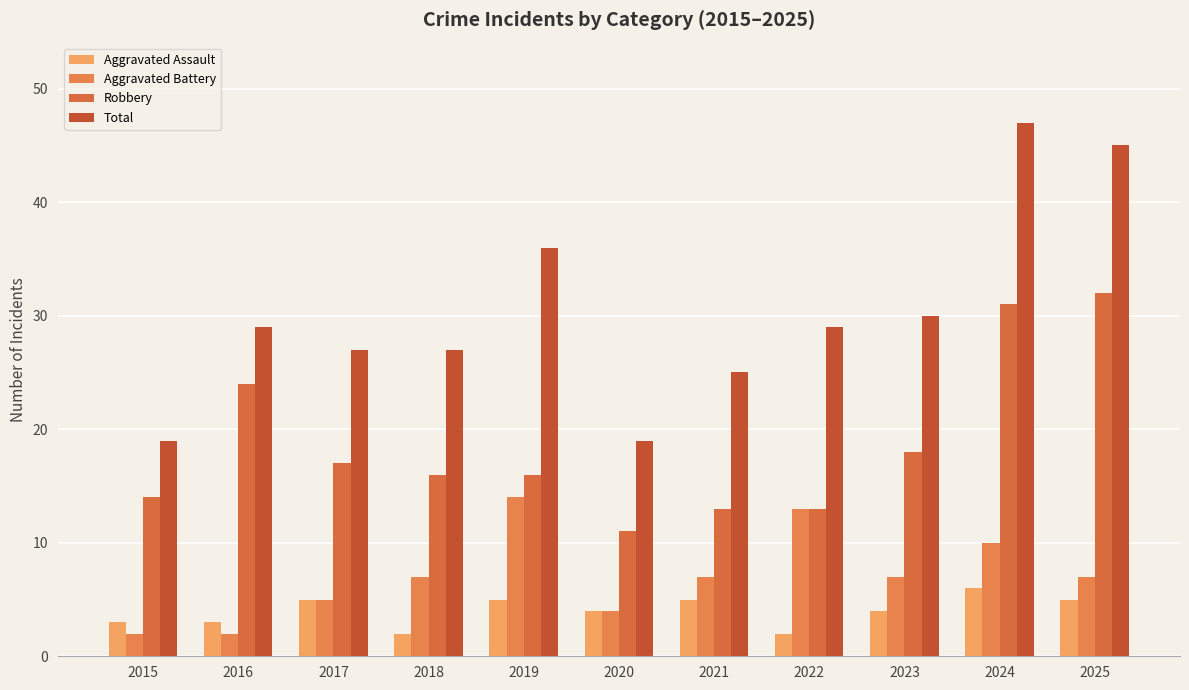

Where does the Total series first go above 29?

2019